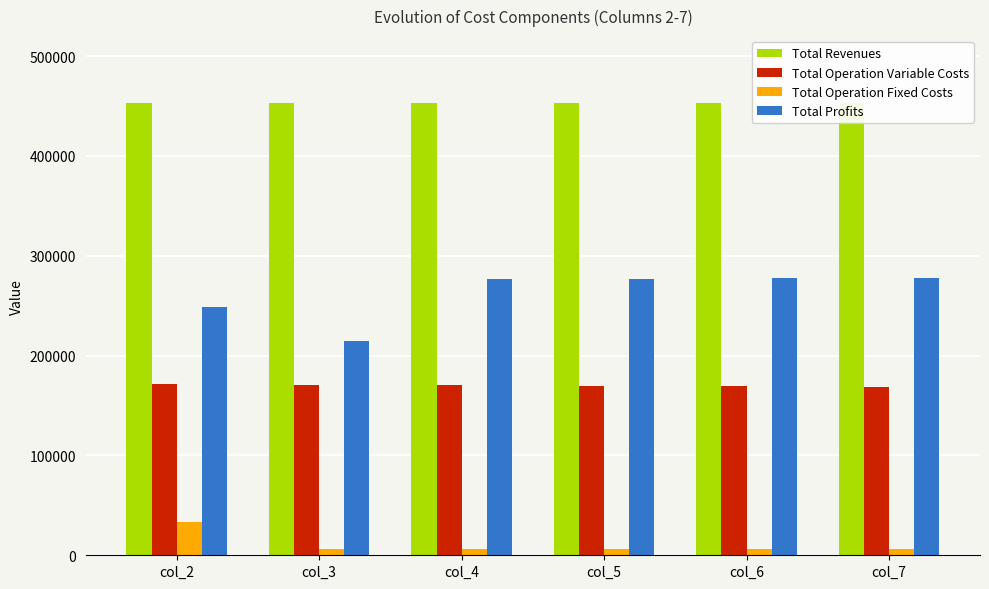

At how many categories does at least one series exceed 153022?

6